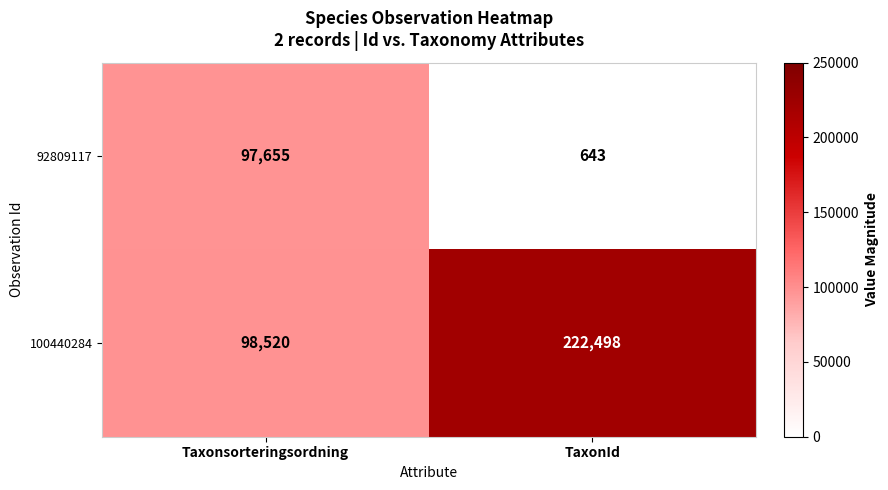

Between Taxonsorteringsordning and TaxonId, which series saw the biggest shift?

100440284